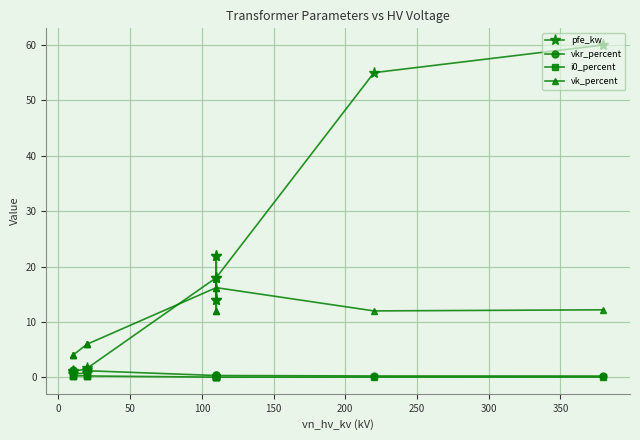

True or false: vkr_percent and vk_percent cross at least once.

False